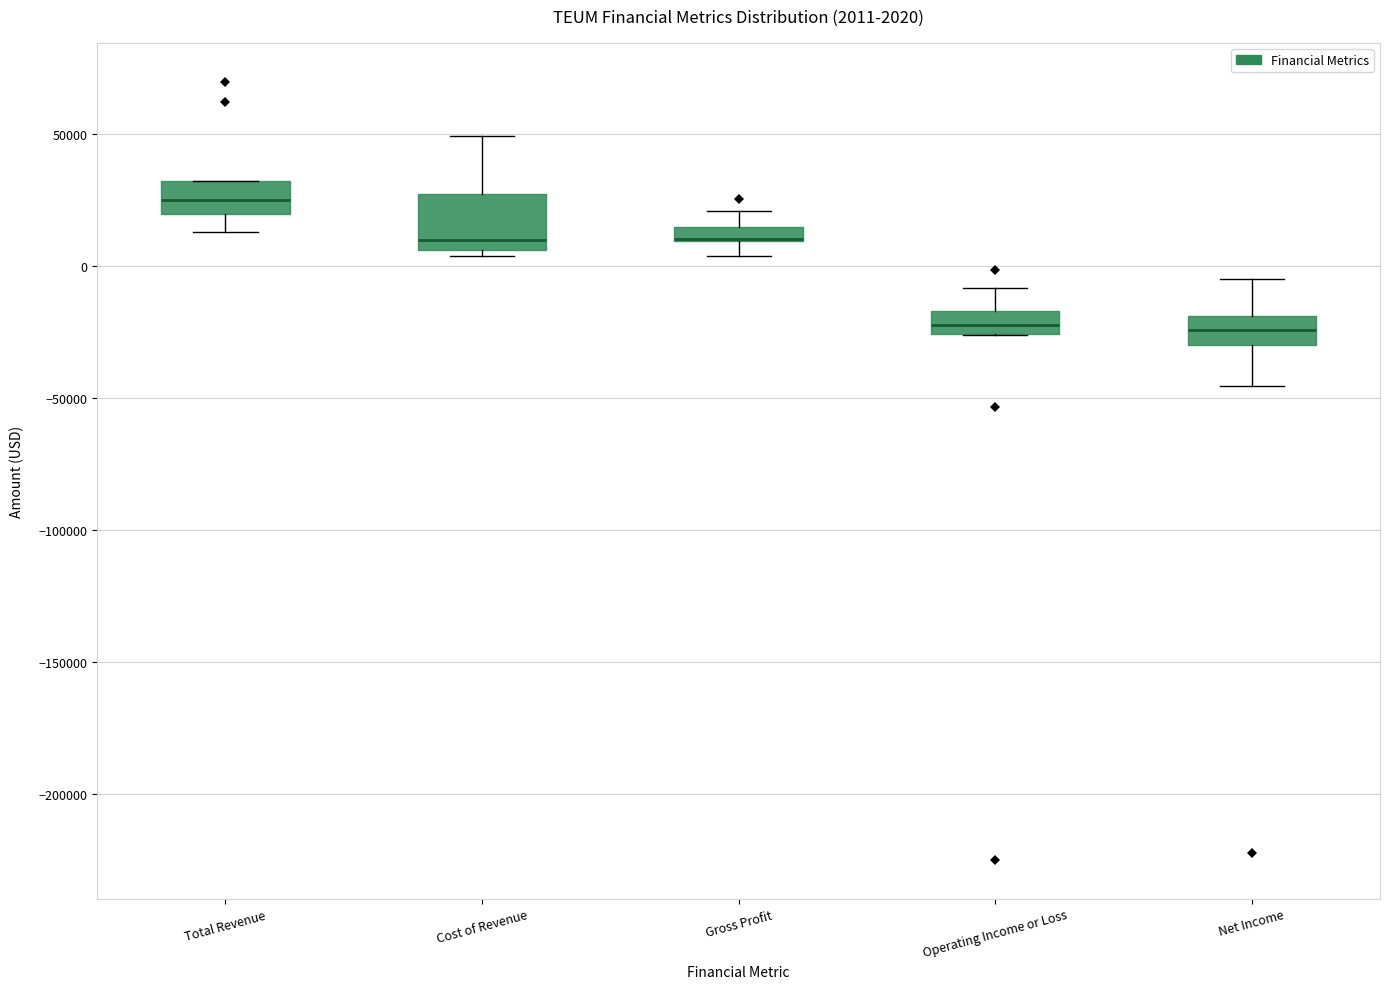

Which box is the tallest, from its lower edge to its upper edge?

Cost of Revenue